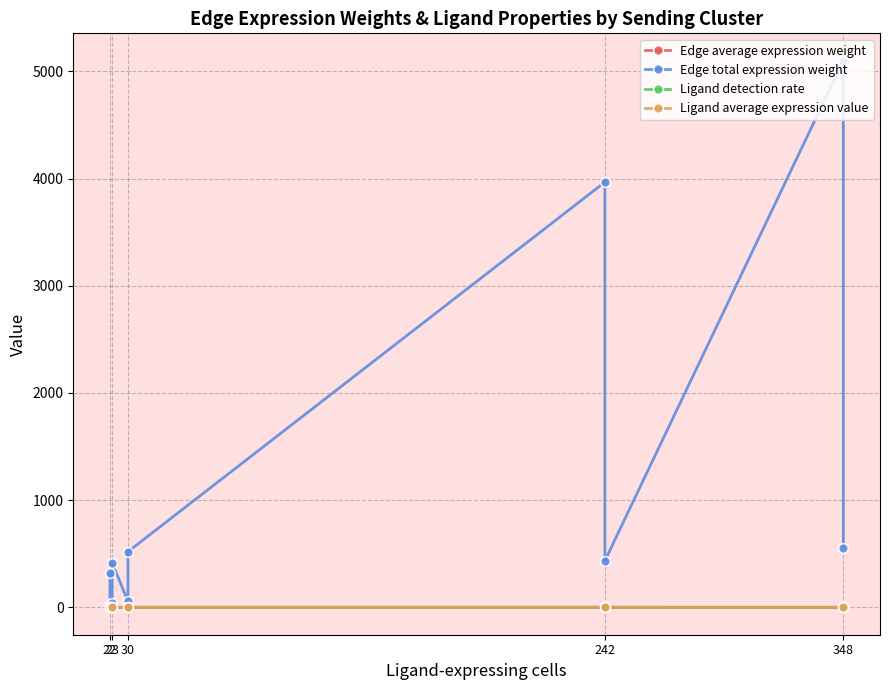

Which category has the lowest value in the Ligand detection rate series?

23